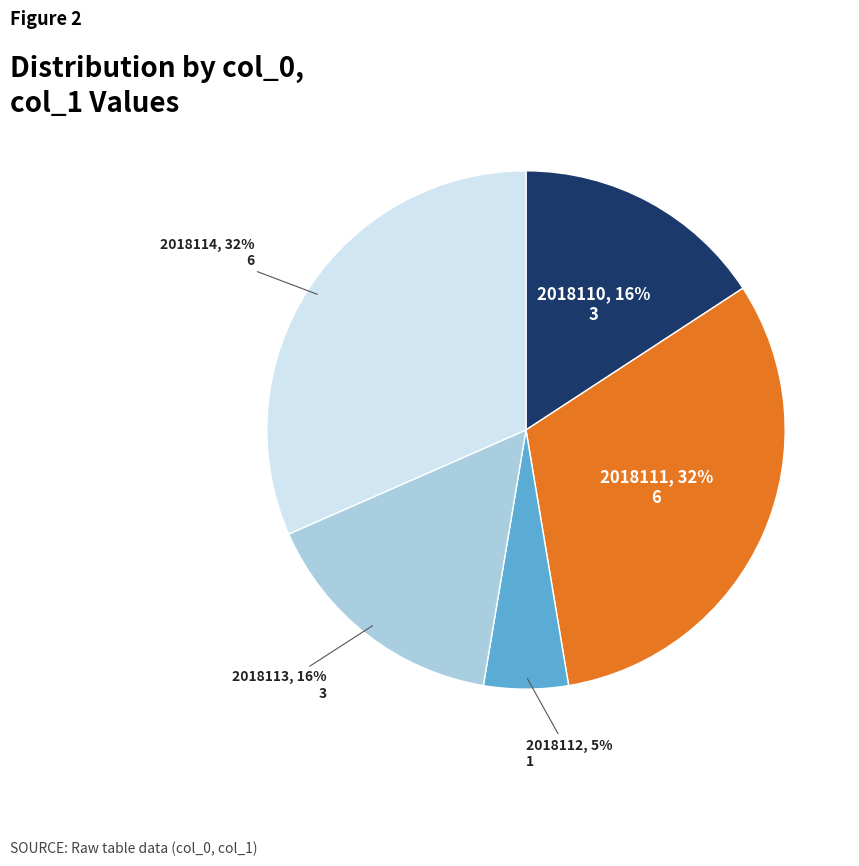

How many slices are in this pie chart?

5